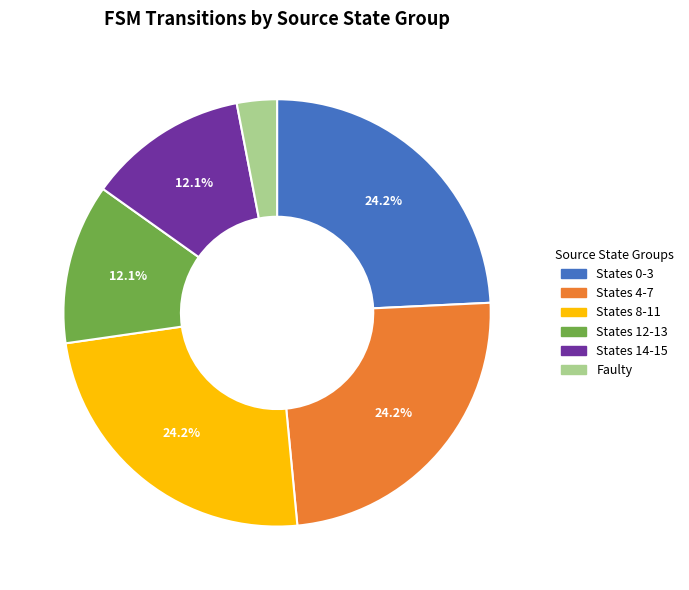

Is there a majority slice in this chart?

No